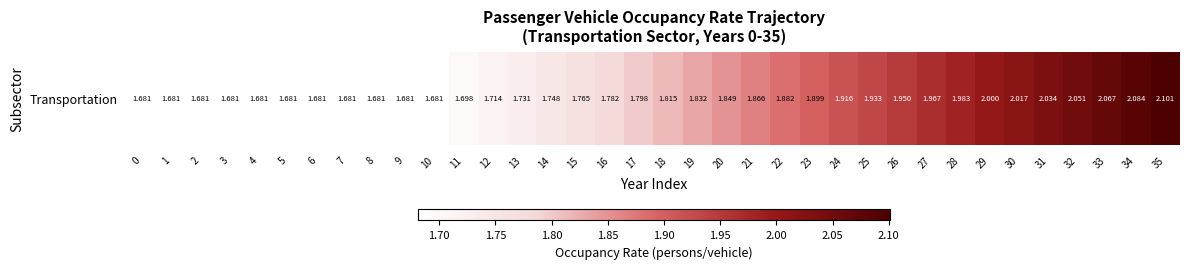

What is the maximum value shown in the chart?

2.1